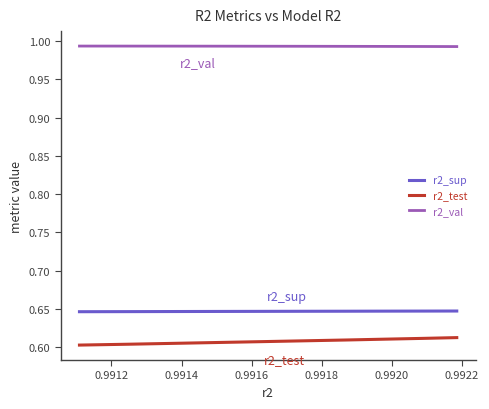

True or false: r2_test and r2_val cross at least once.

False